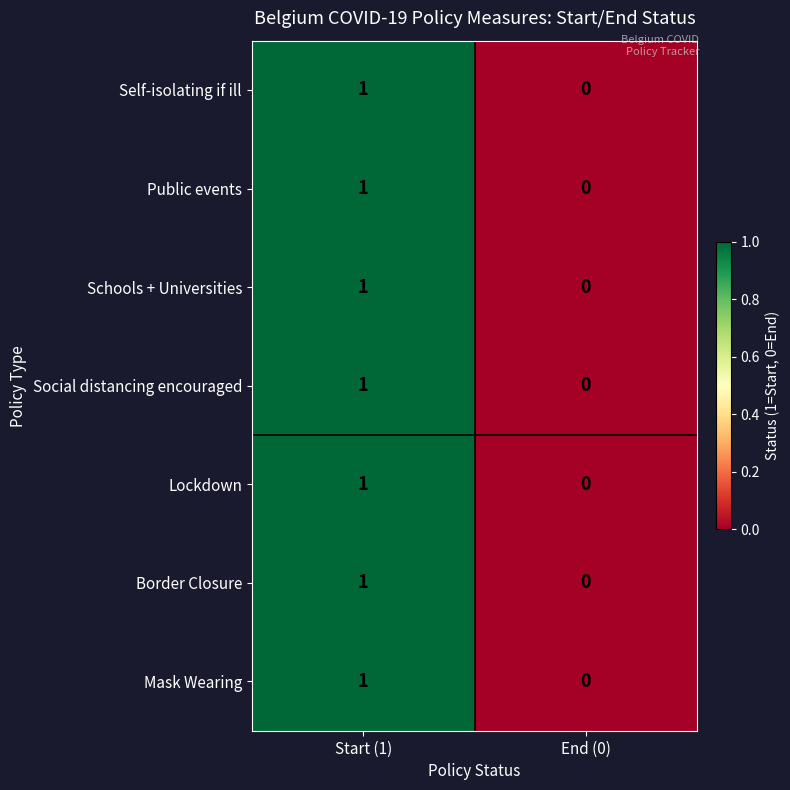

Which category has the lowest value across all series?

End (0)